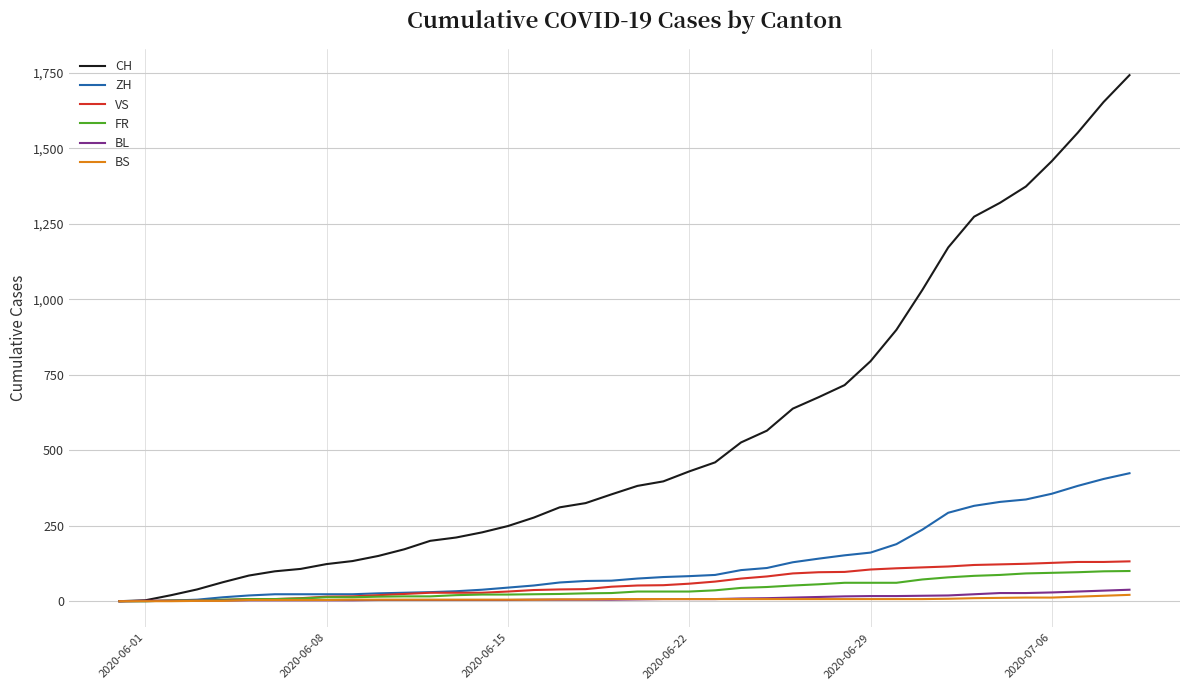

Which series has the widest spread of values?

CH